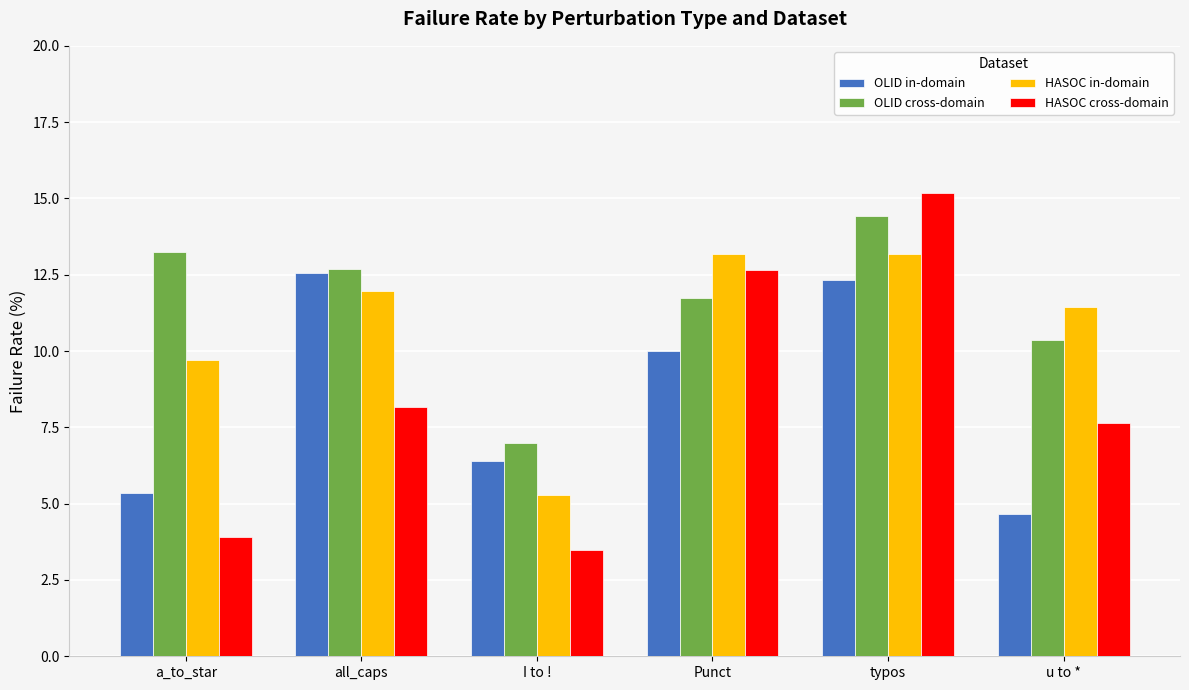

Which category has the lowest value across all series?

I to !